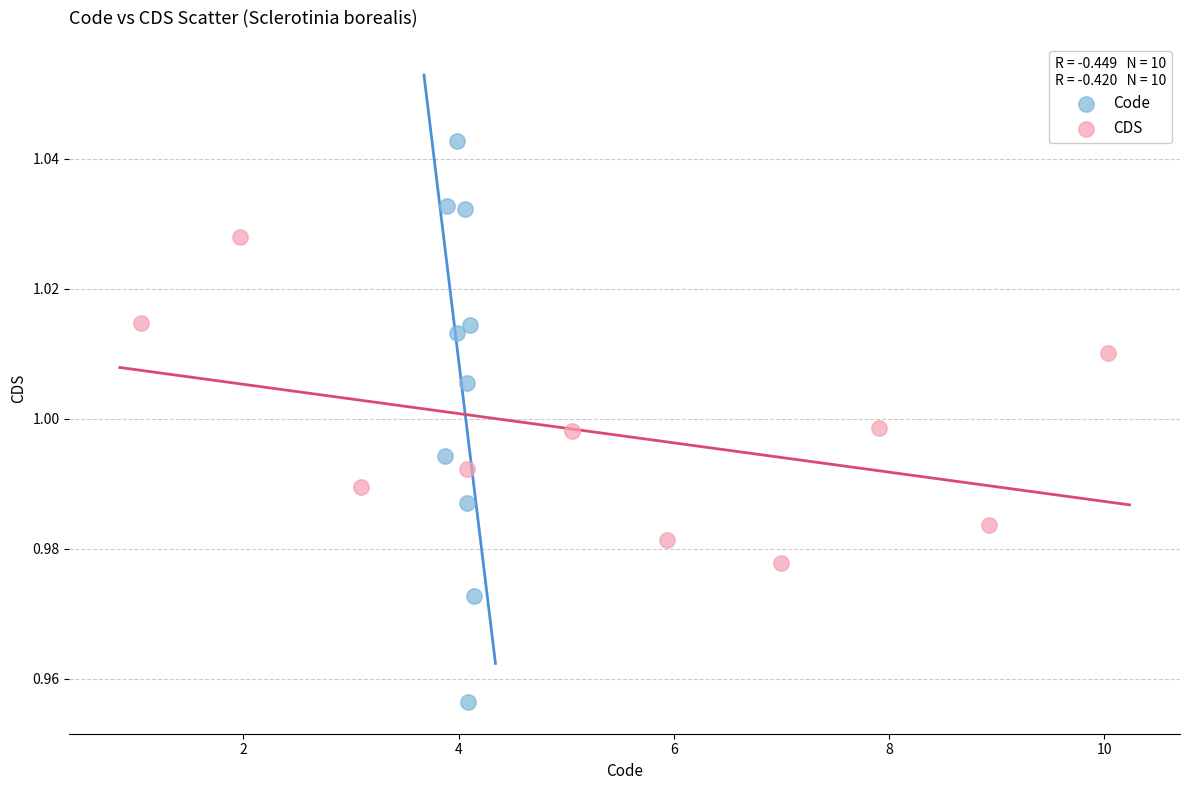

Which series reaches the minimum Y coordinate?

Code